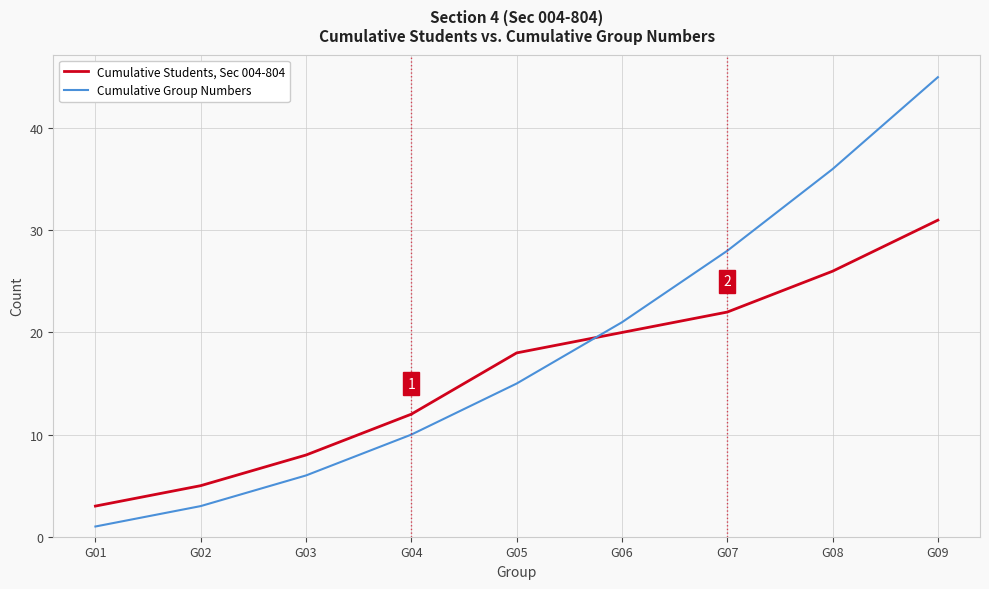

At G09, list the series in order from smallest to largest.

Cumulative Students, Sec 004-804, Cumulative Group Numbers